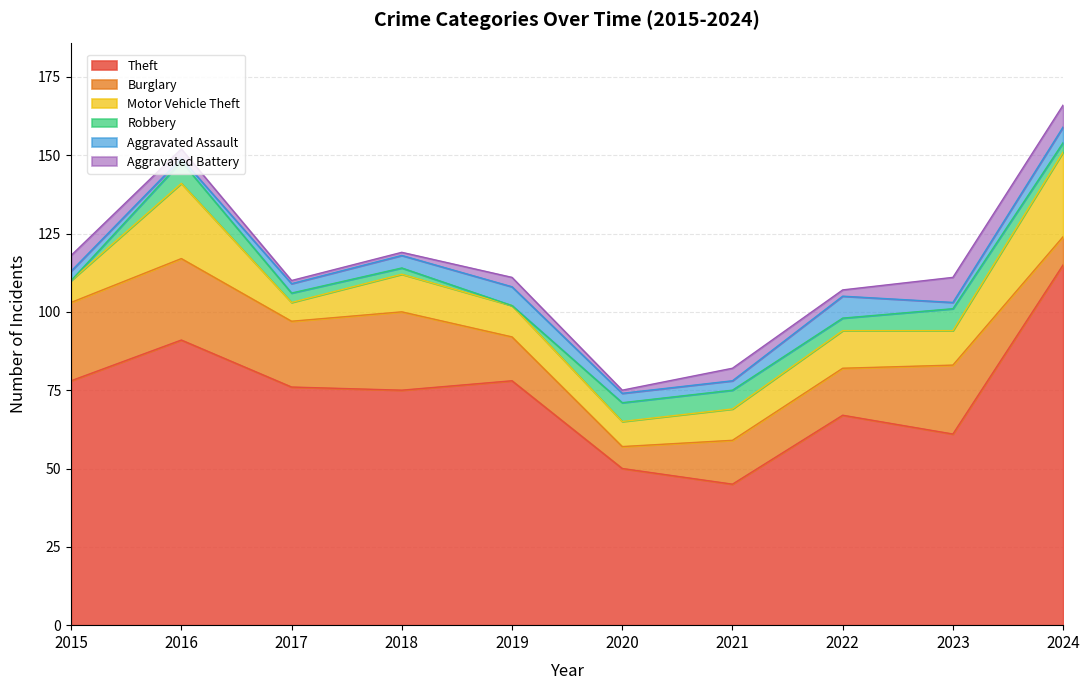

List the series in order of their peak value, lowest first.

Robbery, Aggravated Assault, Aggravated Battery, Burglary, Motor Vehicle Theft, Theft